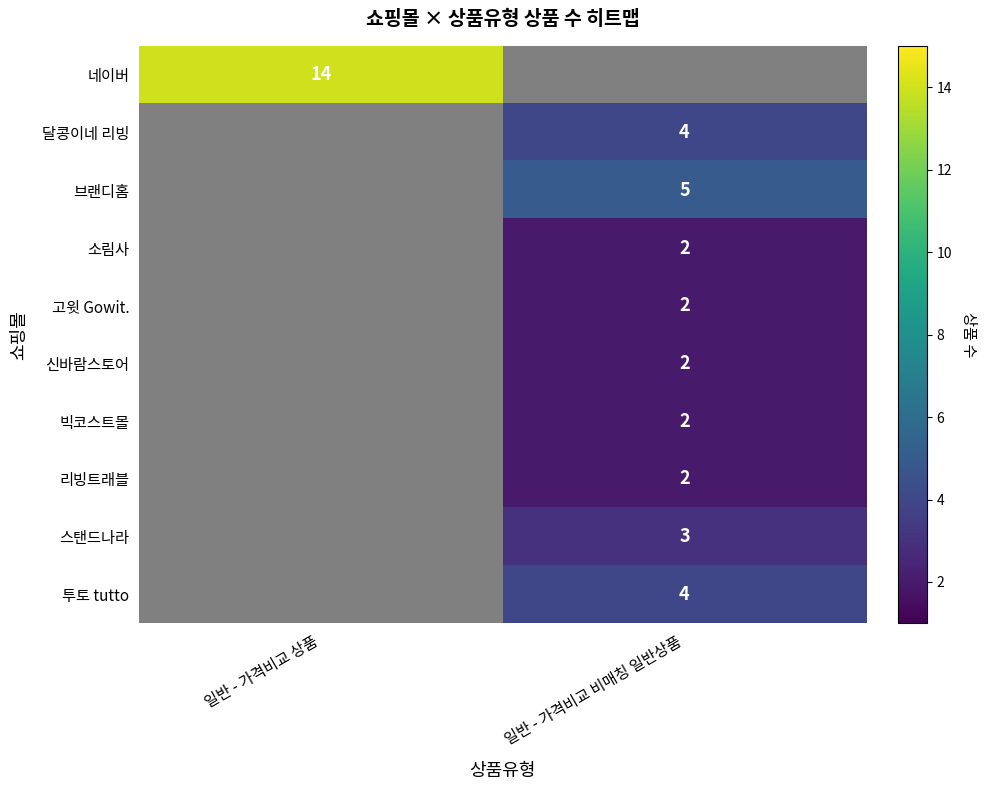

The 네이버 series shows 14 at 일반 - 가격비교 상품. True or false?

True